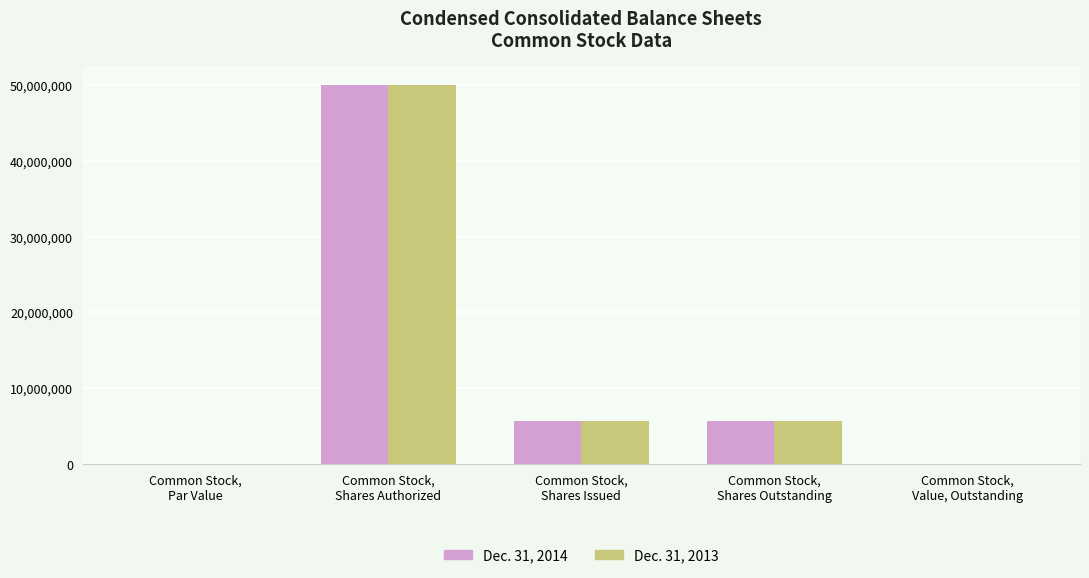

What is the sum of all Dec. 31, 2014 values?

61311675.0